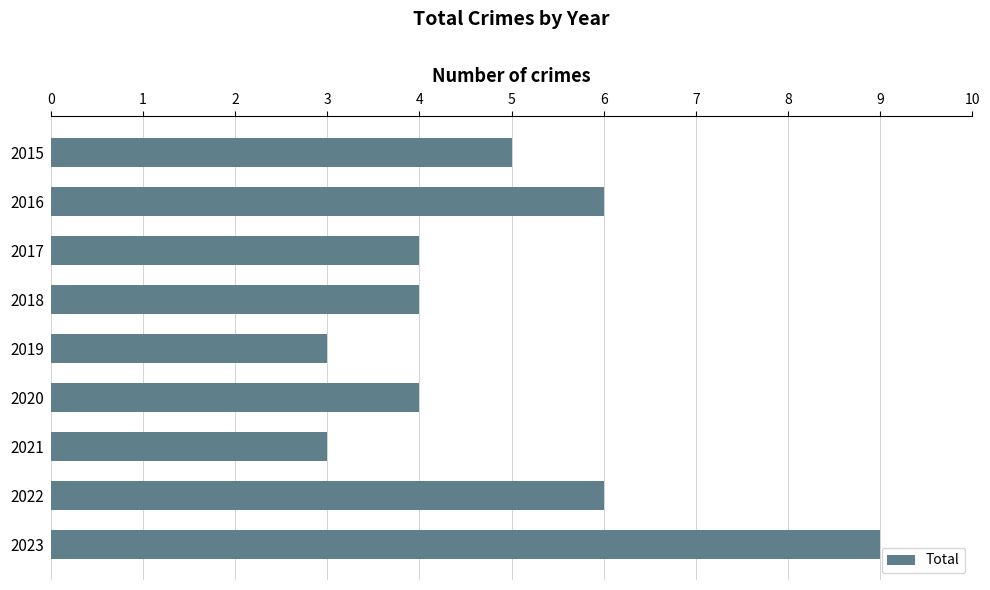

How many categories are shown in the chart?

9